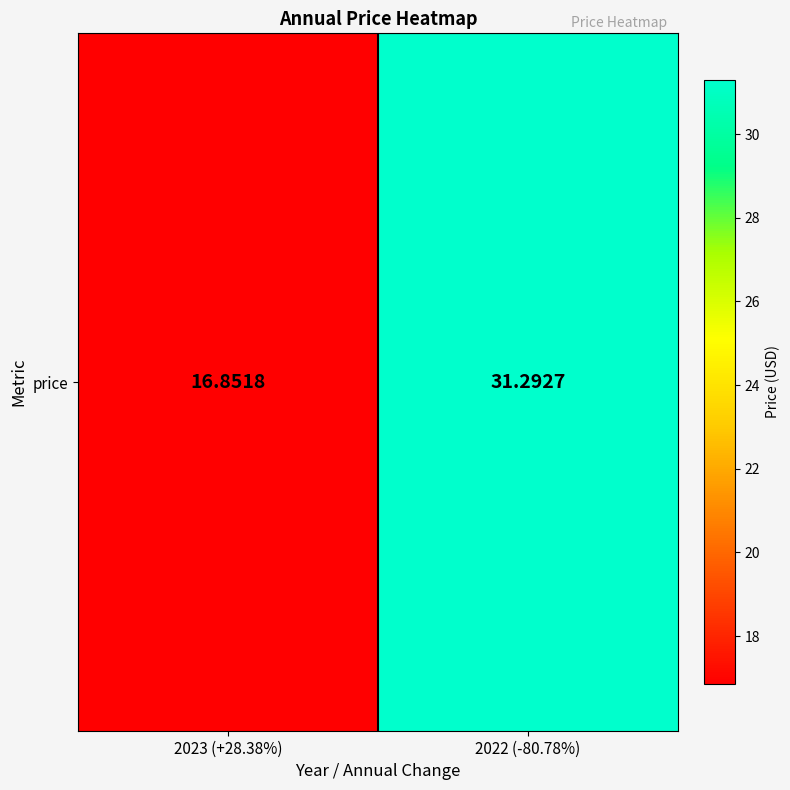

True or false: the data shows 23.3 at 2023 (+28.38%).

False